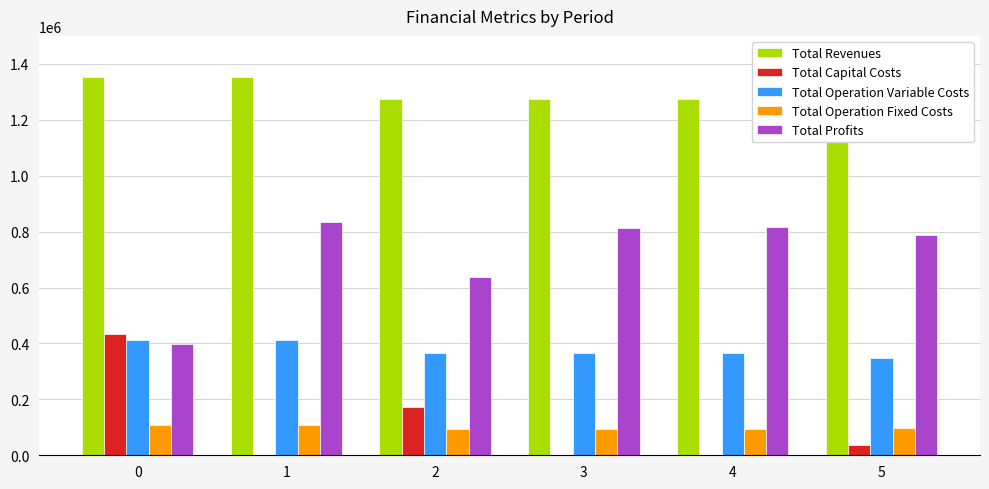

What is the total value across all series at 2?

2544980.7